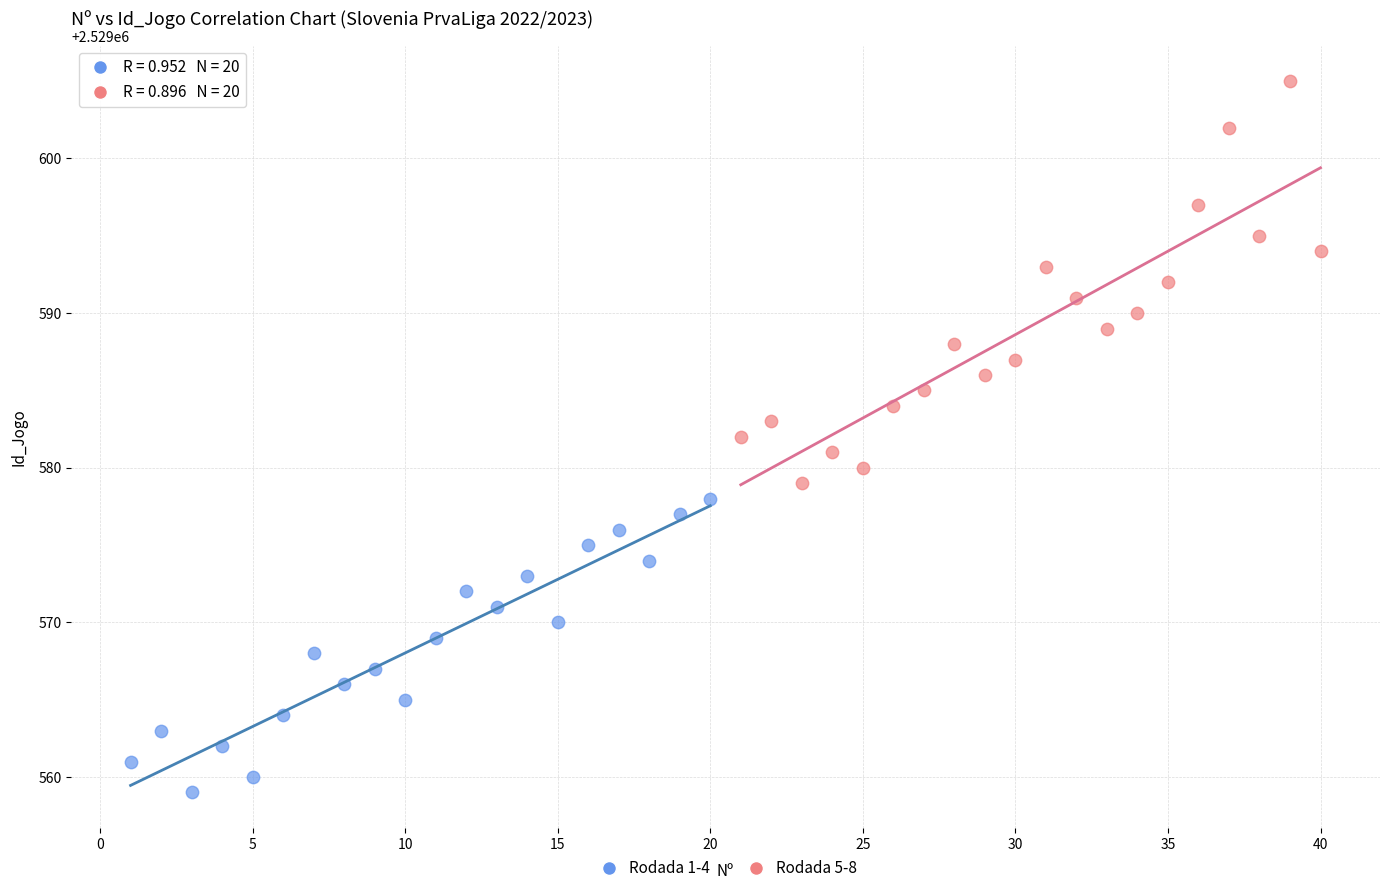

Which series contains the lowest Y value?

Rodada 1-4